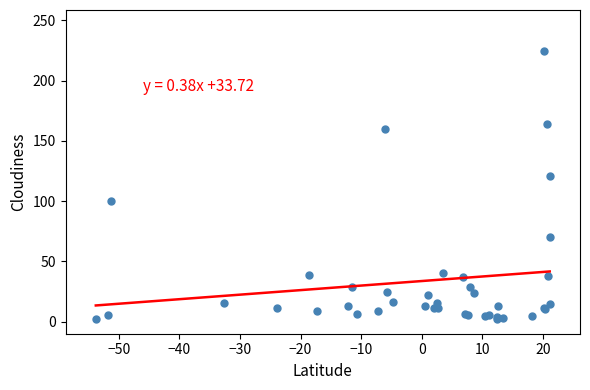

What Y value in the scatter plot is closest to 113?

121.3